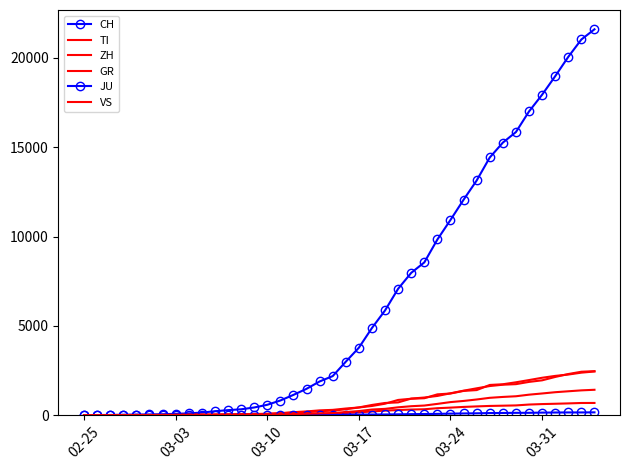

True or false: CH and JU intersect in this chart.

False